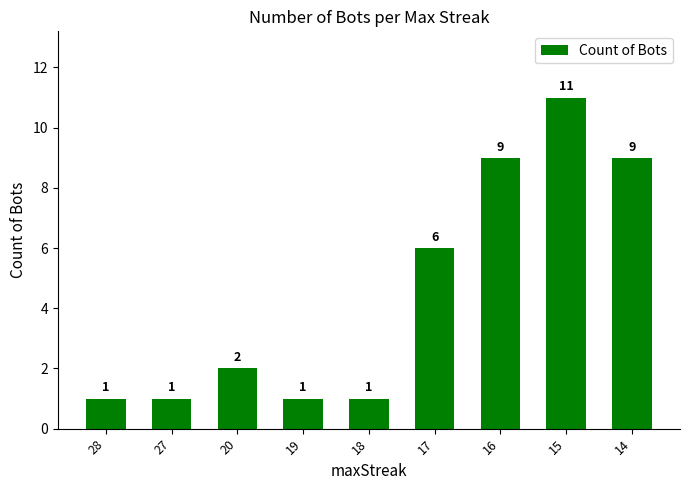

What is the change in value from 19 to 16?

+8